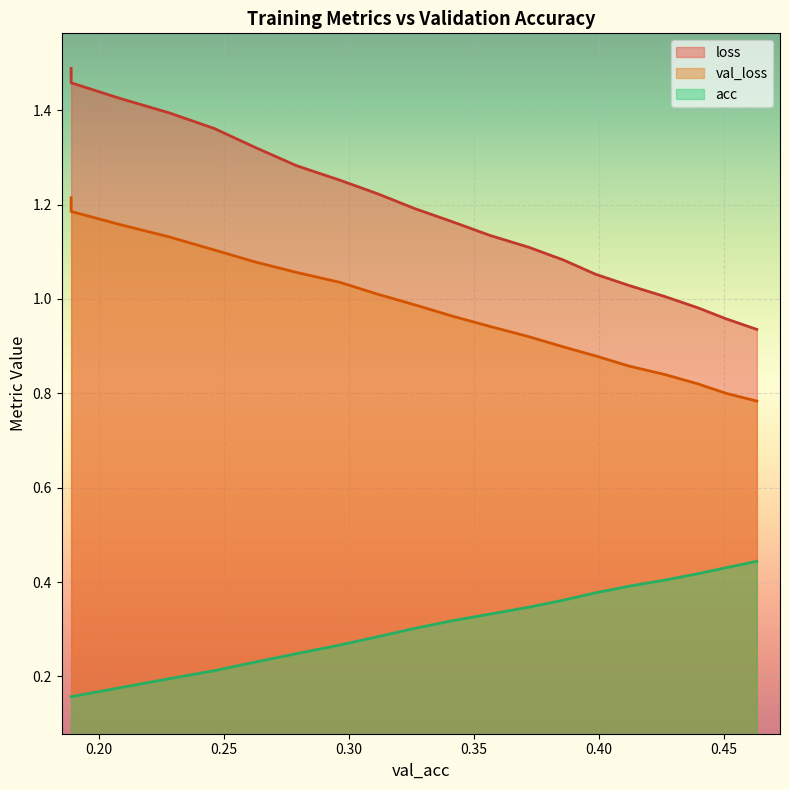

The acc series shows 0.2 at 0.26267293581593065. True or false?

True